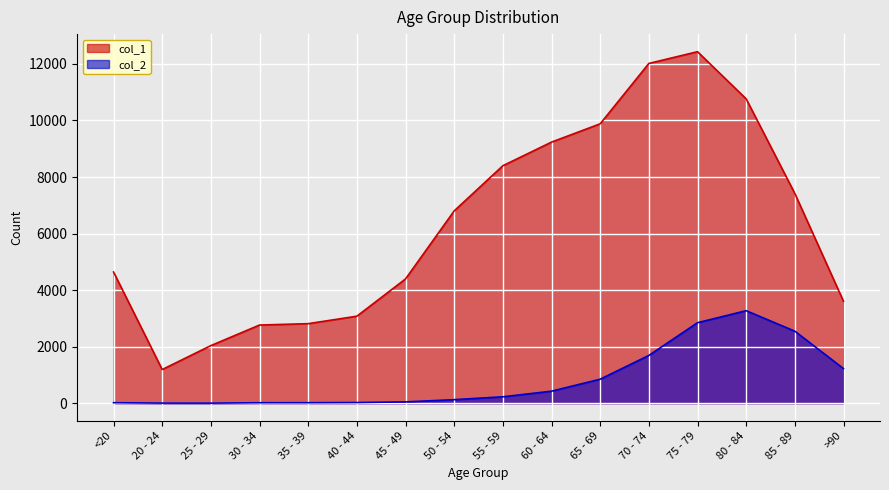

The value of col_2 at 65 - 69 is 850. True or false?

True